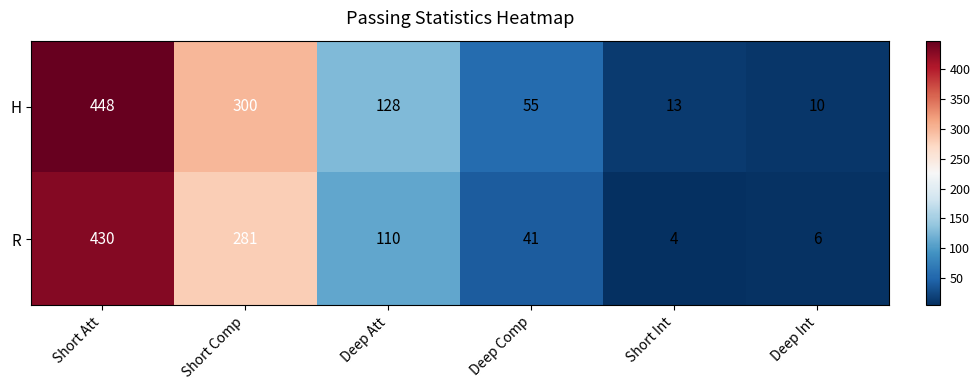

What is the difference between the second highest and second lowest values in the H series?

287